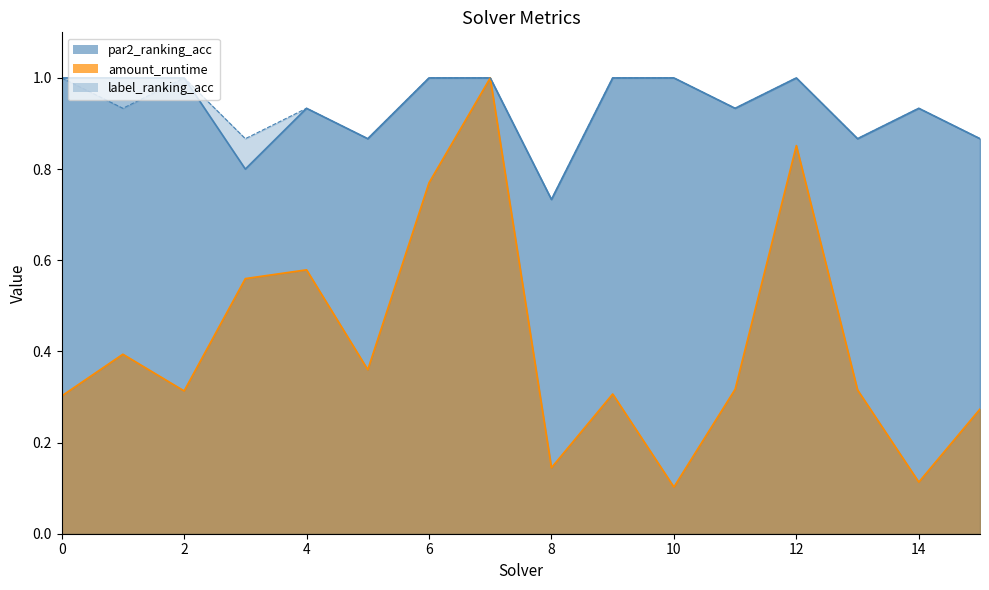

Reading left to right, list all the values displayed in this chart.

amount_runtime: 0=0.3	1=0.4	2=0.3	3=0.6	4=0.6	5=0.4	6=0.8	7=1.0	8=0.1	9=0.3	10=0.1	11=0.3	12=0.9	13=0.3	14=0.1	15=0.3
par2_ranking_acc: 0=1.0	1=1.0	2=1.0	3=0.8	4=0.9	5=0.9	6=1.0	7=1.0	8=0.7	9=1.0	10=1.0	11=0.9	12=1.0	13=0.9	14=0.9	15=0.9
label_ranking_acc: 0=1.0	1=0.9	2=1.0	3=0.9	4=0.9	5=0.9	6=1.0	7=1.0	8=0.7	9=1.0	10=1.0	11=0.9	12=1.0	13=0.9	14=0.9	15=0.9